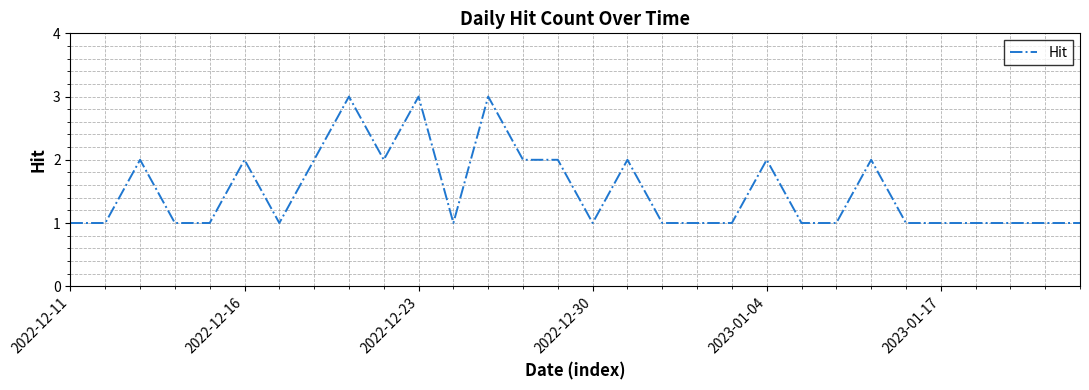

What is the maximum value shown in the chart?

3